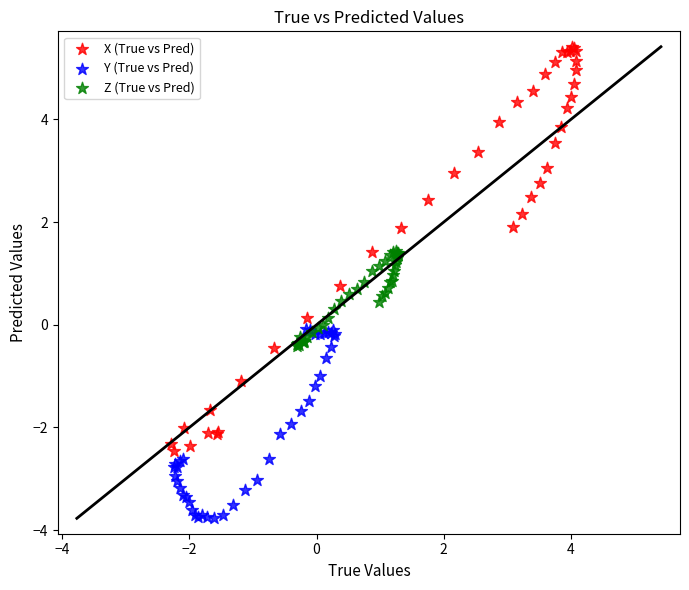

Which series contains the highest Y value?

X (True vs Pred)